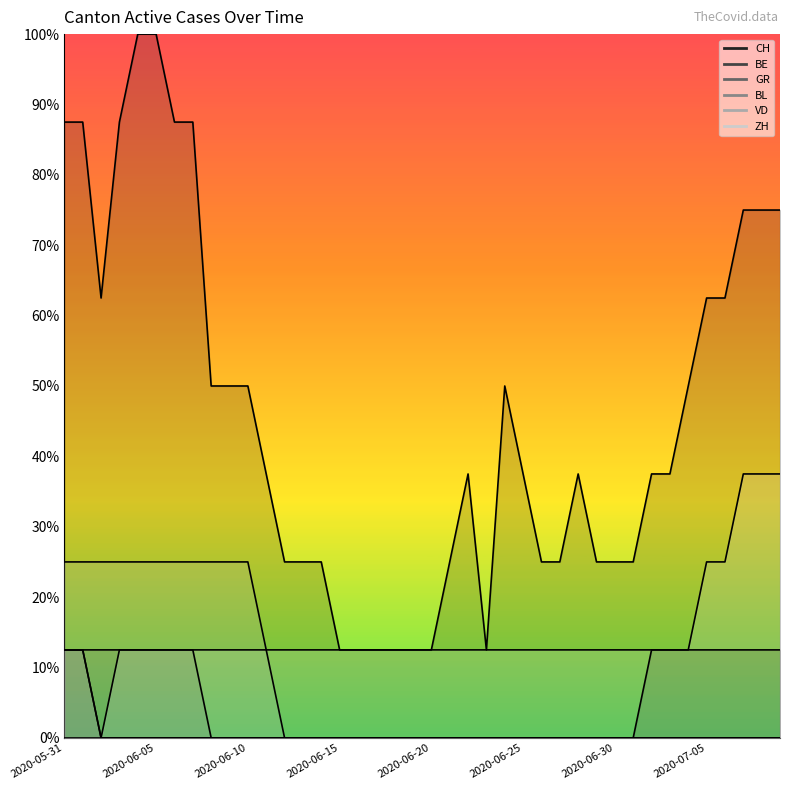

What is the difference between the maximum and minimum values in the CH series?

87.5